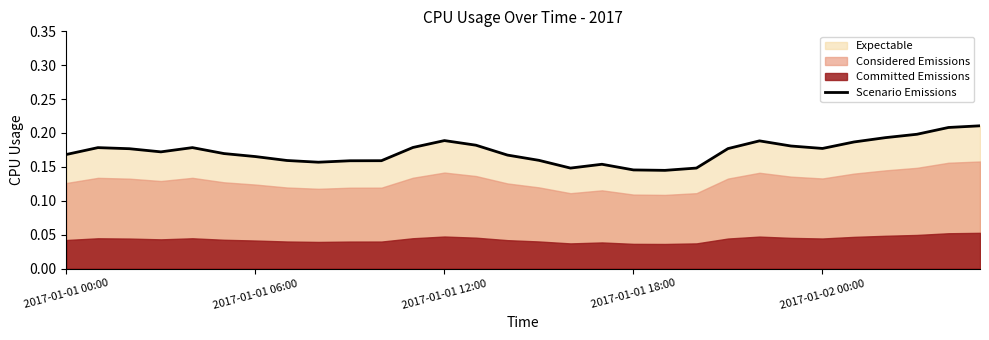

What is the value of the 22nd point from the left?

0.2